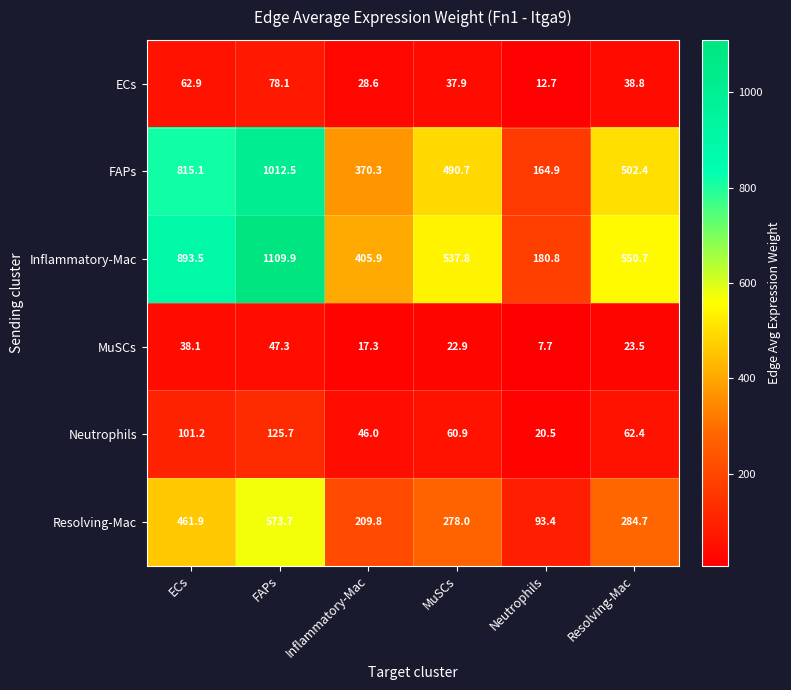

What is the sum of the Inflammatory-Mac values at MuSCs and Resolving-Mac?

1088.5